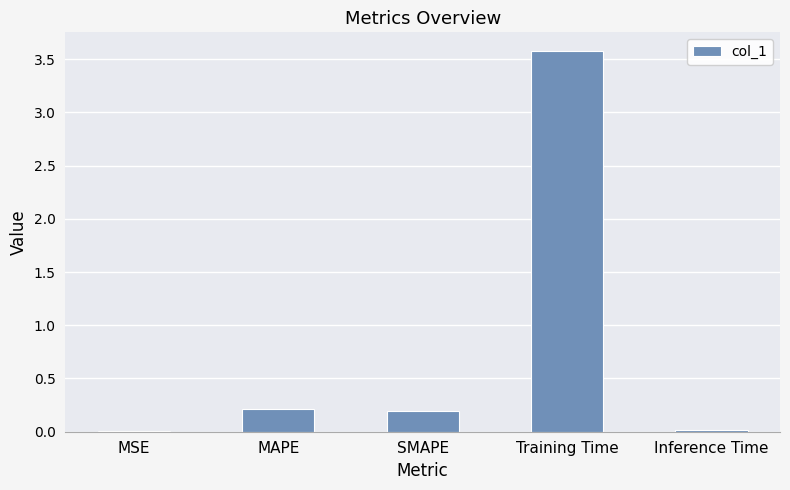

What is the greatest value displayed?

3.6